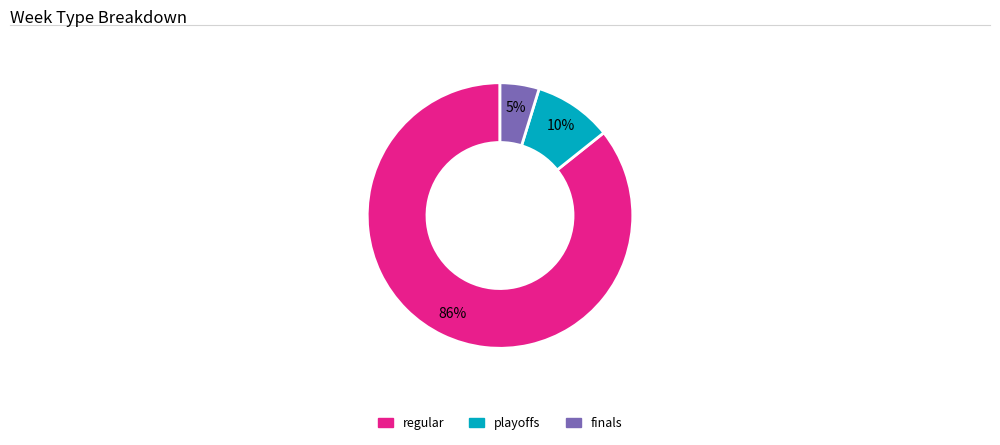

The regular slice represents 86% of the pie. True or false?

True